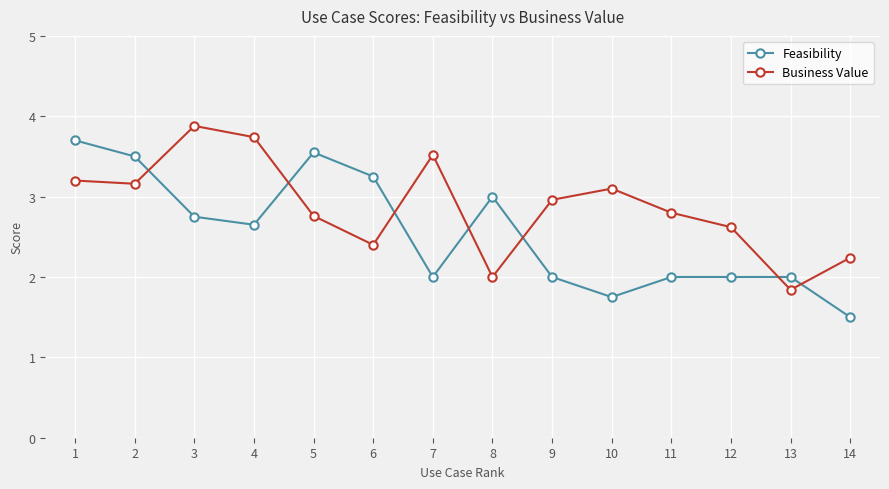

What is the spread (max minus min) of values at 4?

1.1